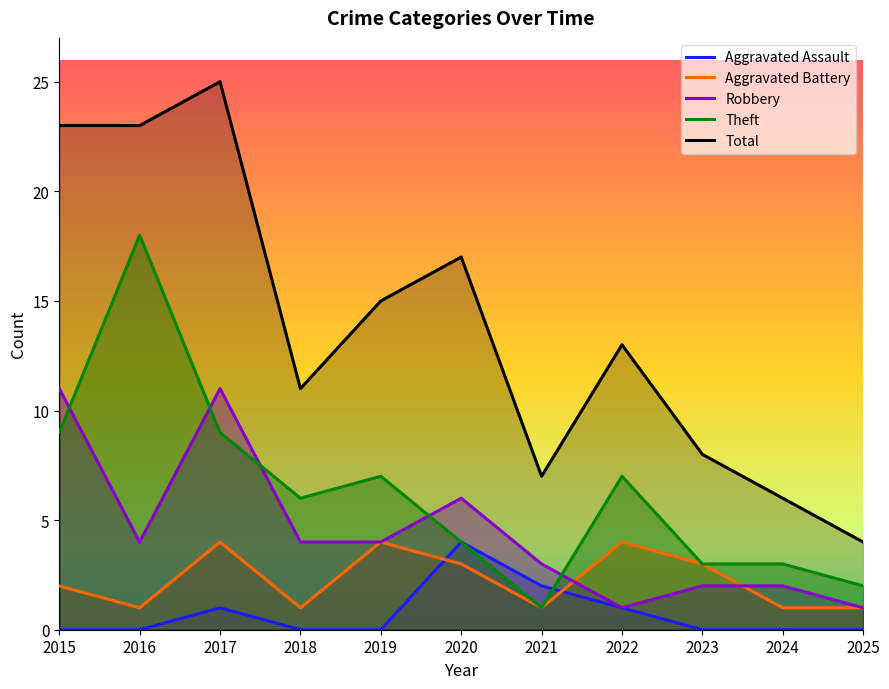

What are all the series names shown in the legend?

Aggravated Assault, Aggravated Battery, Robbery, Theft, Total